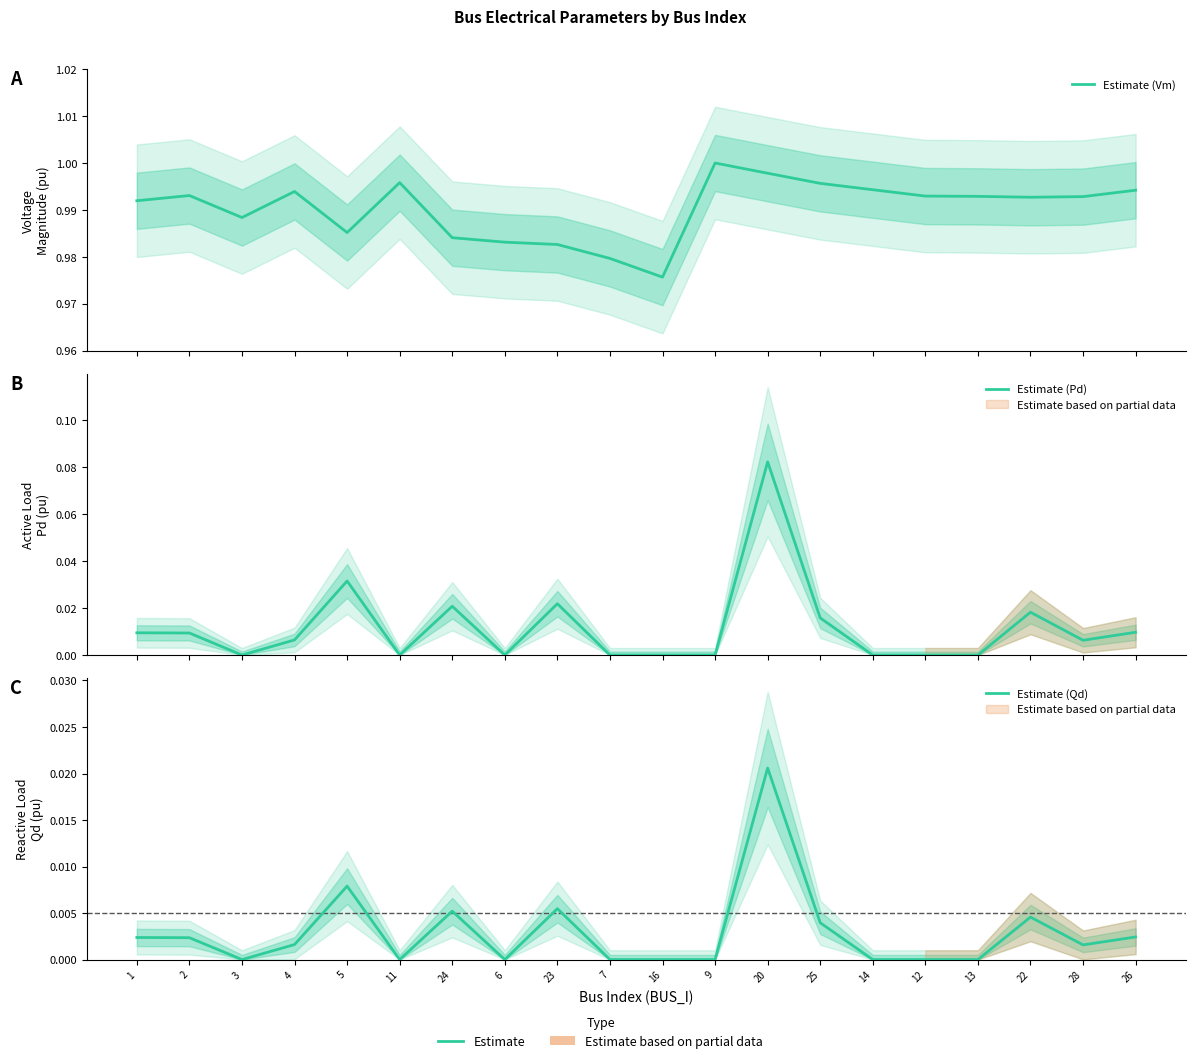

Count the number of categories in the chart.

20